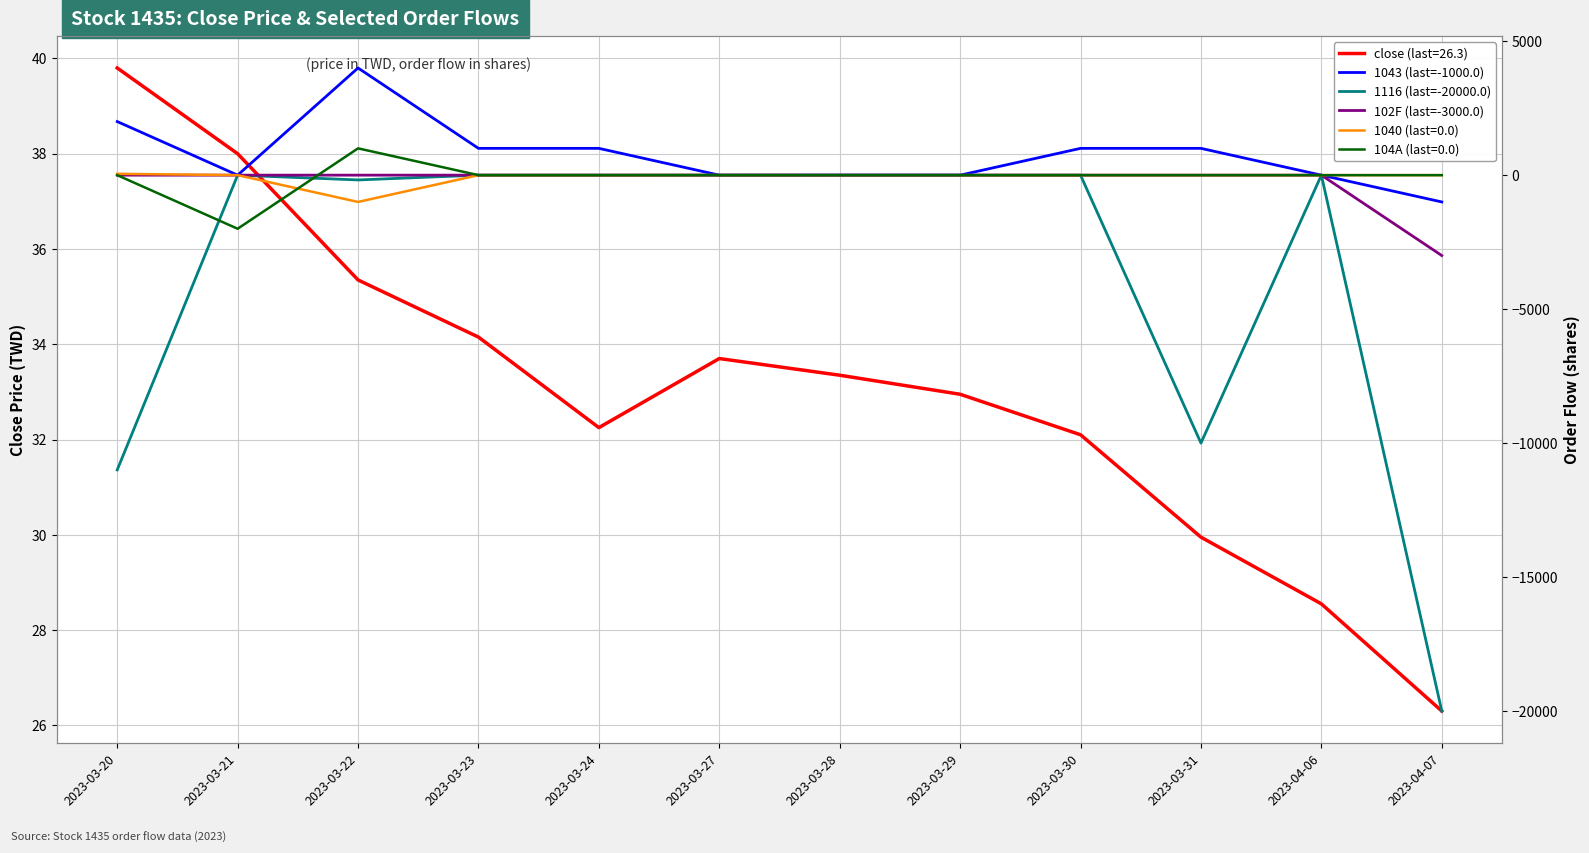

True or false: 1043 (last=-1000.0) and 102F (last=-3000.0) intersect in this chart.

False